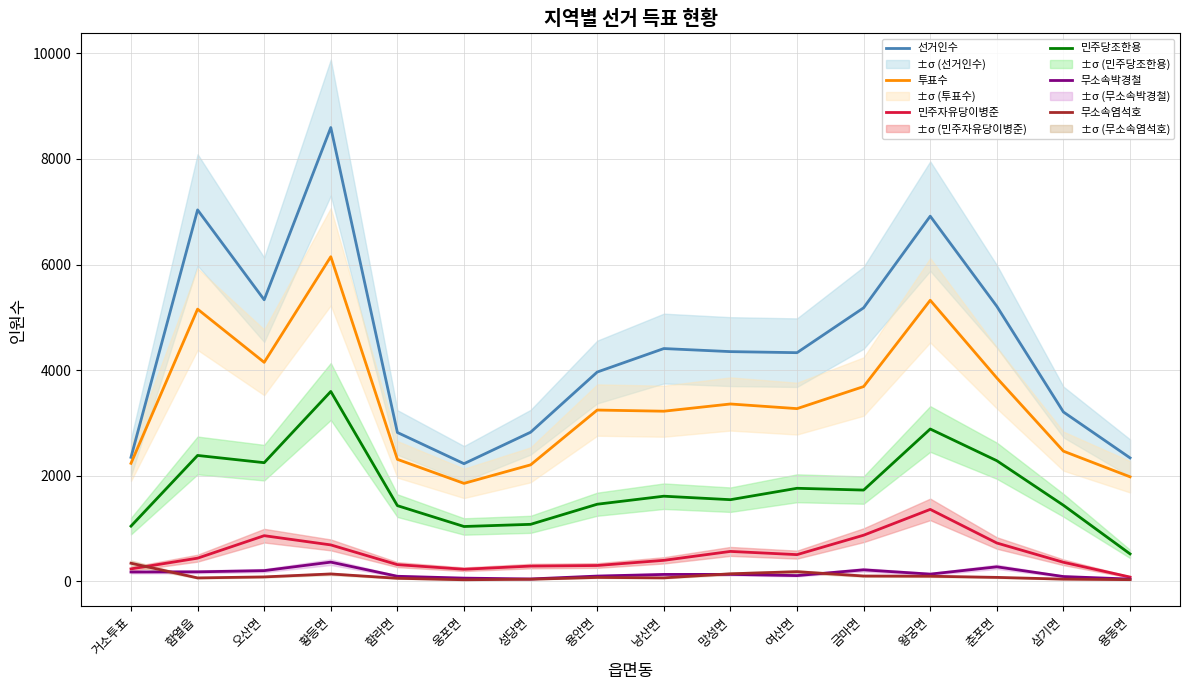

What position from the left is 웅포면?

6